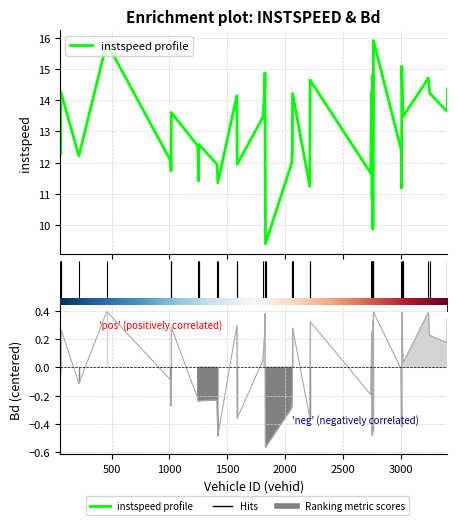

At which label is instspeed closest to 12?

2057.0